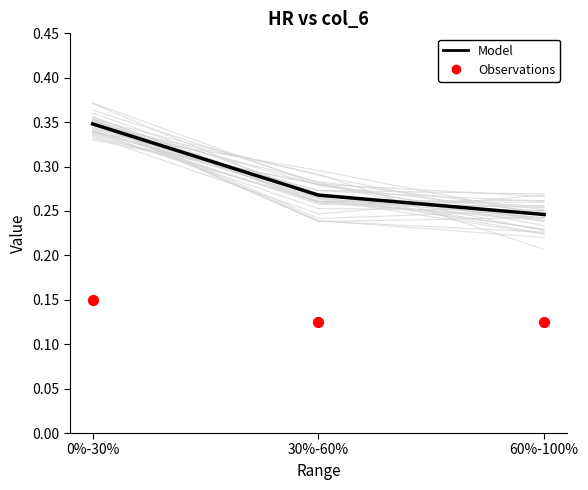

What are all the series names shown in the legend?

Model, Observations